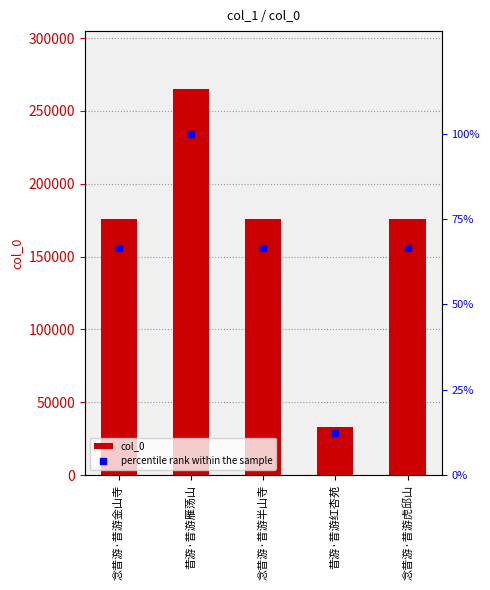

What are all the series names shown in the legend?

col_0, percentile rank within the sample